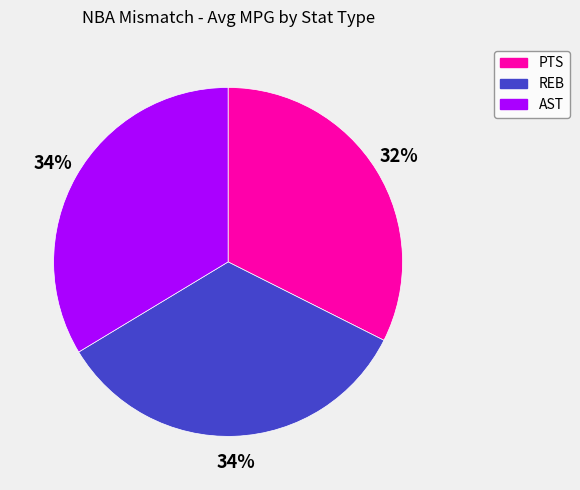

How many segments does this pie chart have?

3